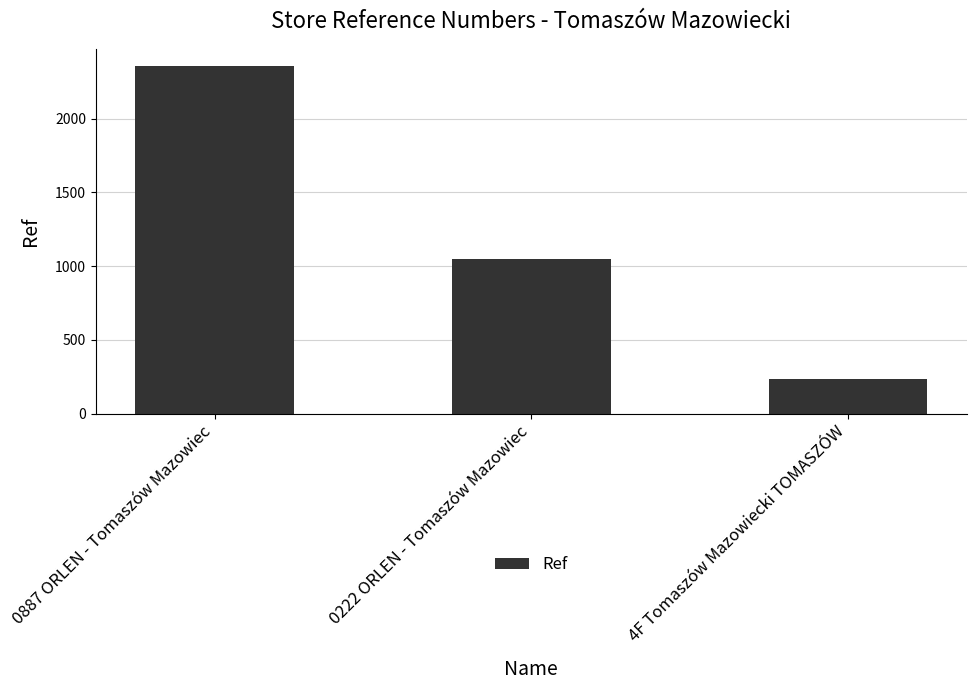

Read the value at 0887 ORLEN - Tomaszów Mazowiec.

2356